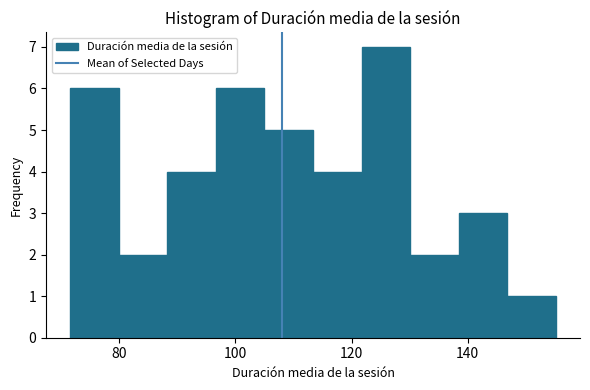

Over which range of the x-axis is the bar tallest?

122 to 130